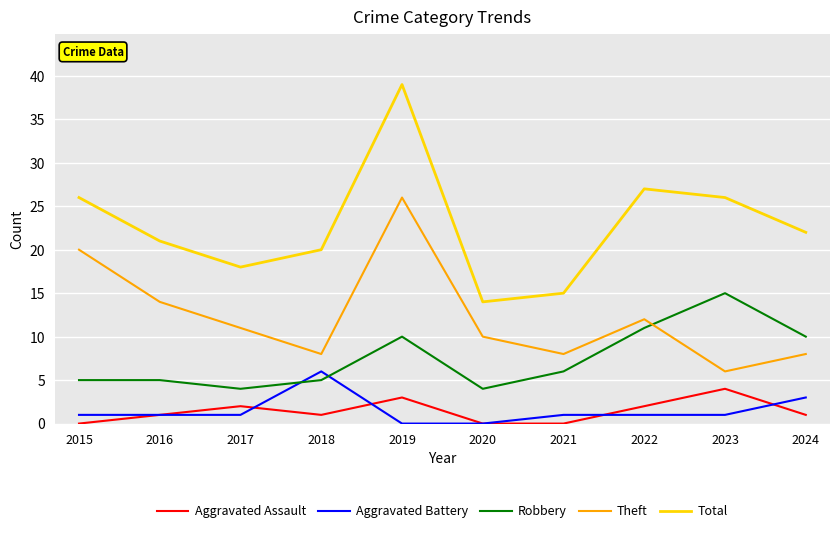

List the series in order of their peak value, lowest first.

Aggravated Assault, Aggravated Battery, Robbery, Theft, Total